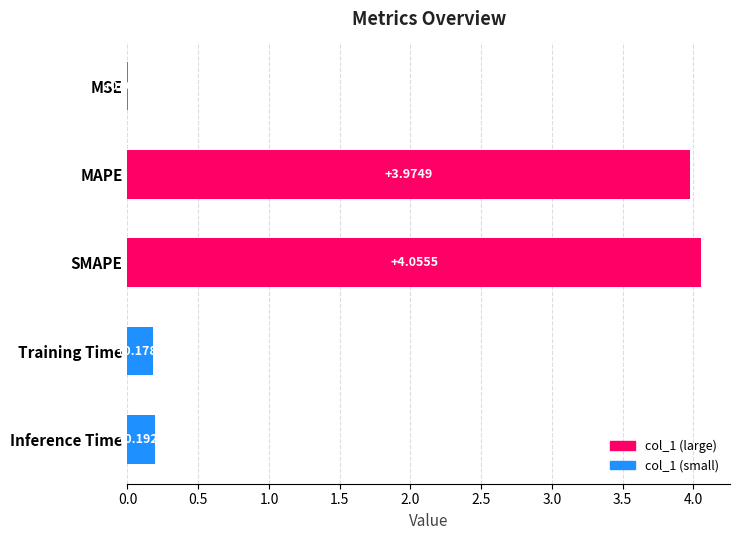

Between MAPE and SMAPE, which is larger?

SMAPE